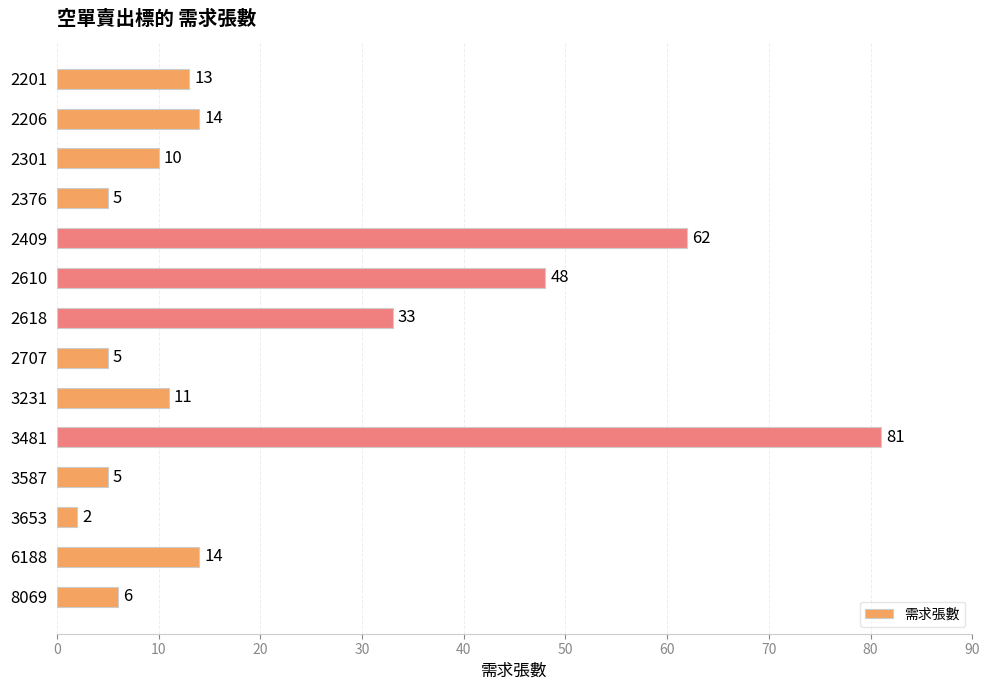

What is the greatest value displayed?

81